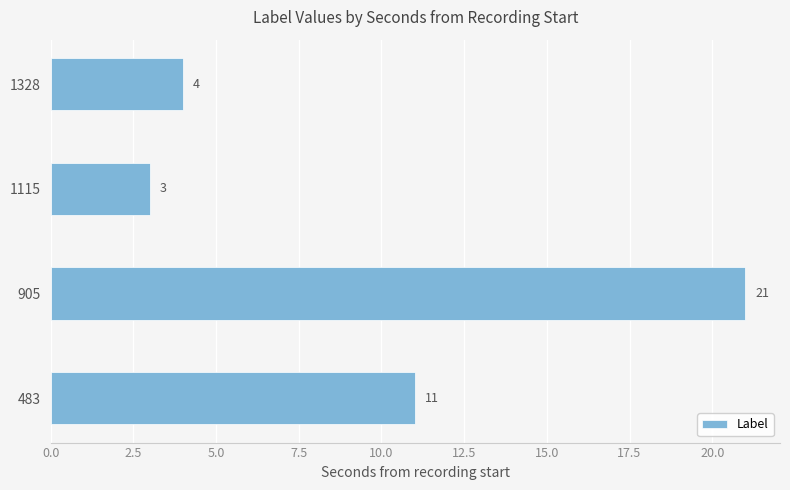

How many bars are there in total?

4